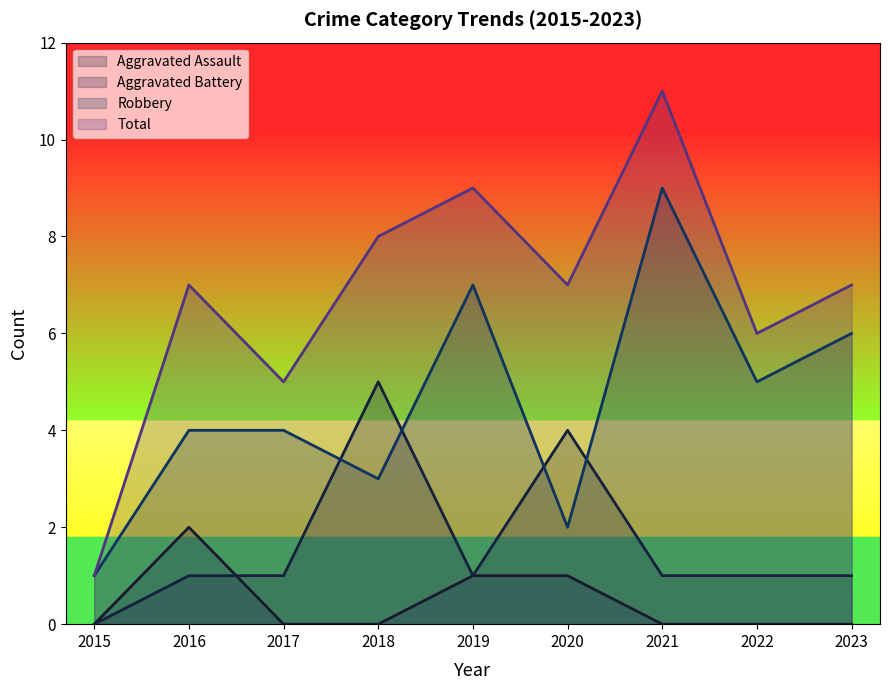

What is the greatest value displayed?

11